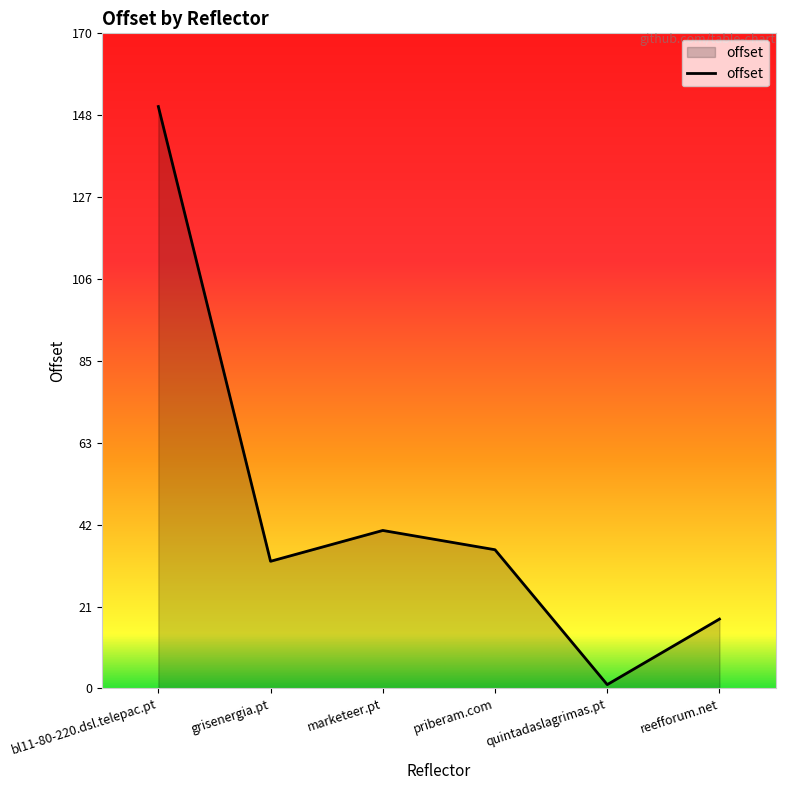

The value at marketeer.pt is 72. True or false?

False